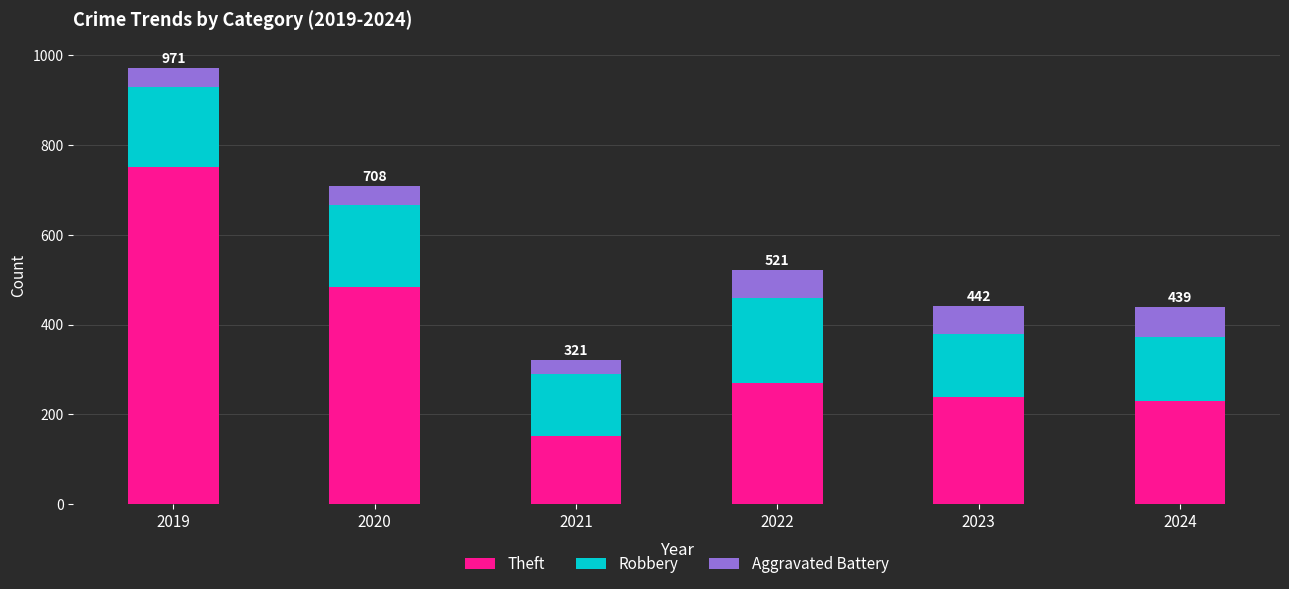

At which category is the sum across all series the highest?

2019